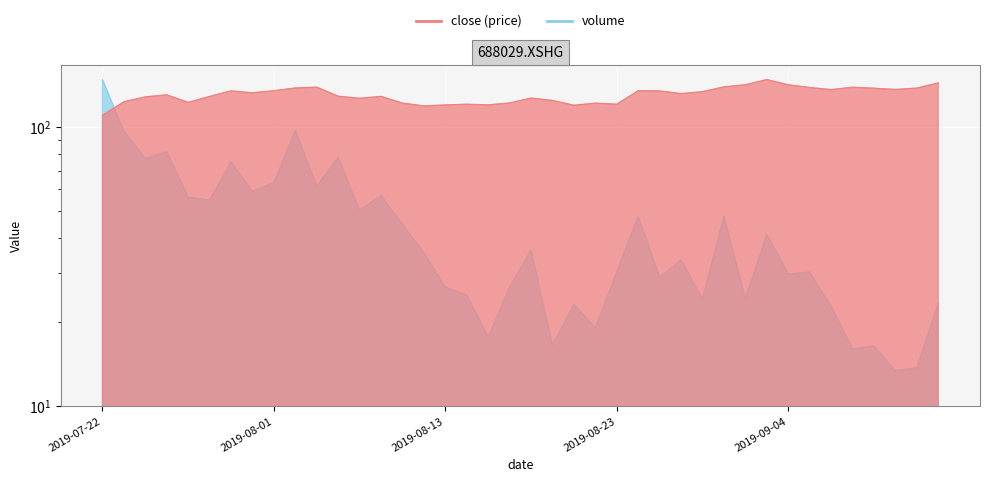

Which series has the largest range (max minus min)?

volume